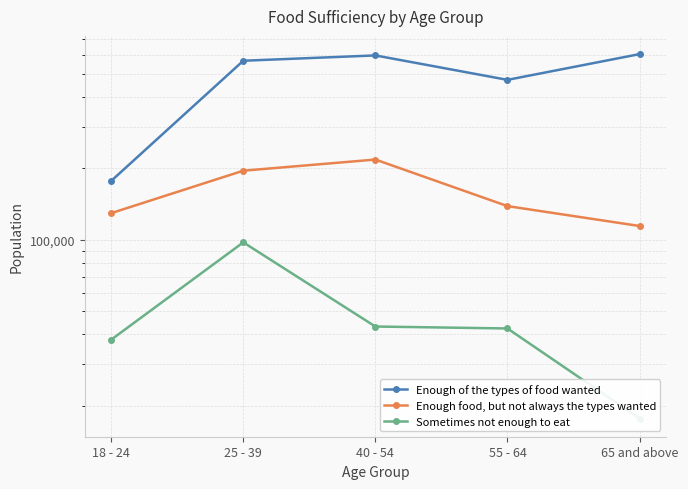

At 65 and above, list the series in order from largest to smallest.

Enough of the types of food wanted, Enough food, but not always the types wanted, Sometimes not enough to eat